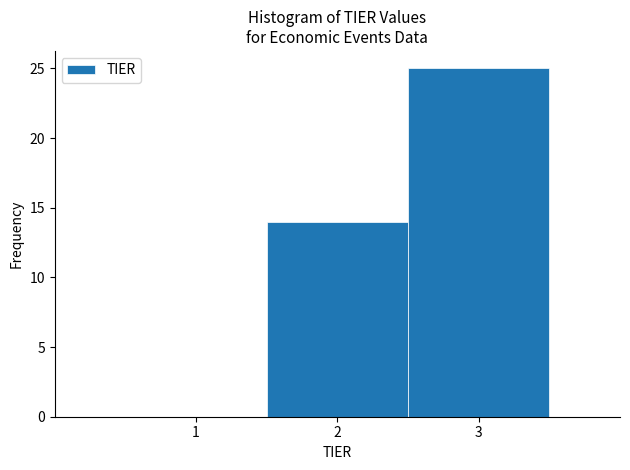

Reading left to right, transcribe all the data shown in this chart.

1=0	2=14	3=25